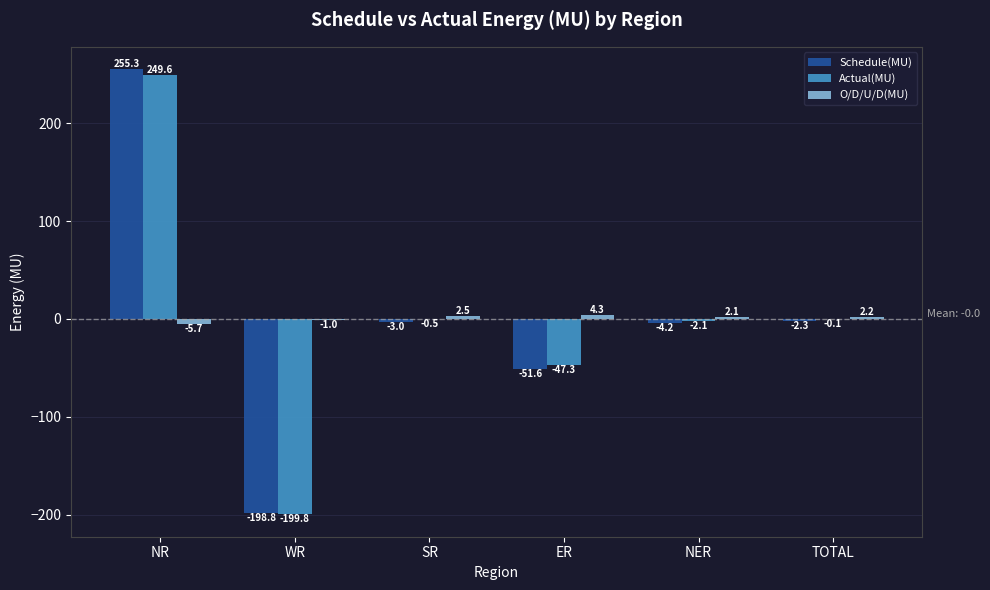

What is the sum of the Actual(MU) values at SR and TOTAL?

-0.6